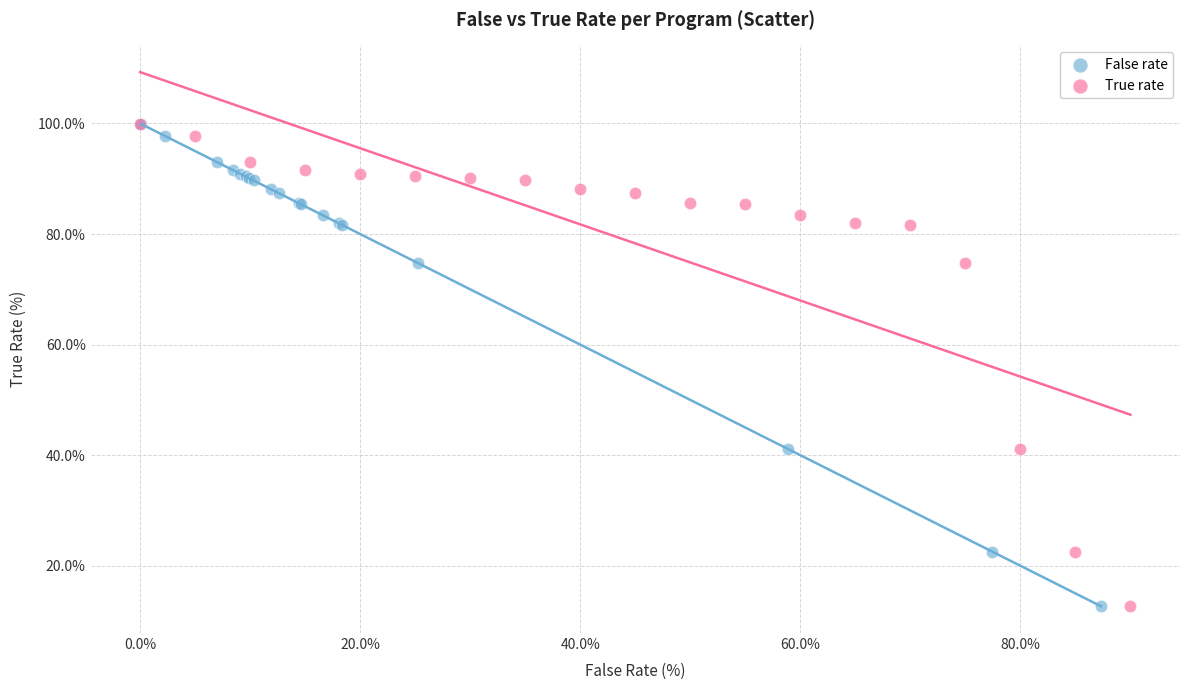

What are all the series names shown in the legend?

False rate, True rate